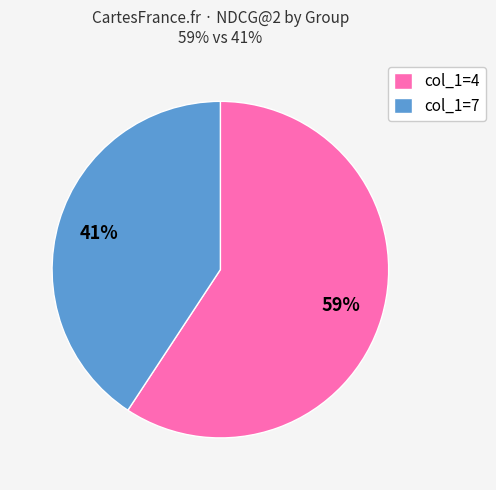

The col_1=4 slice represents 53% of the pie. True or false?

False